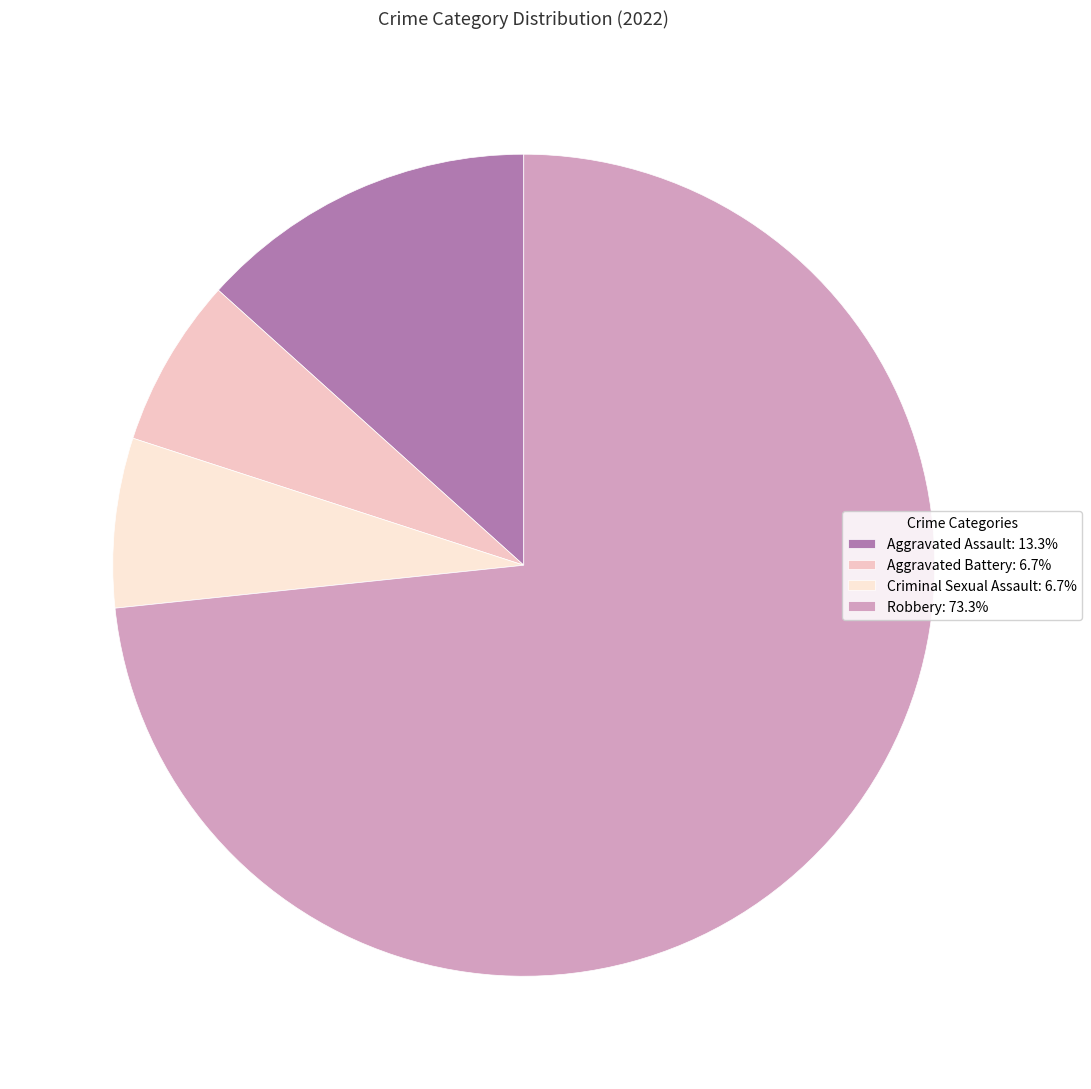

Does Robbery represent more than half of the total?

Yes